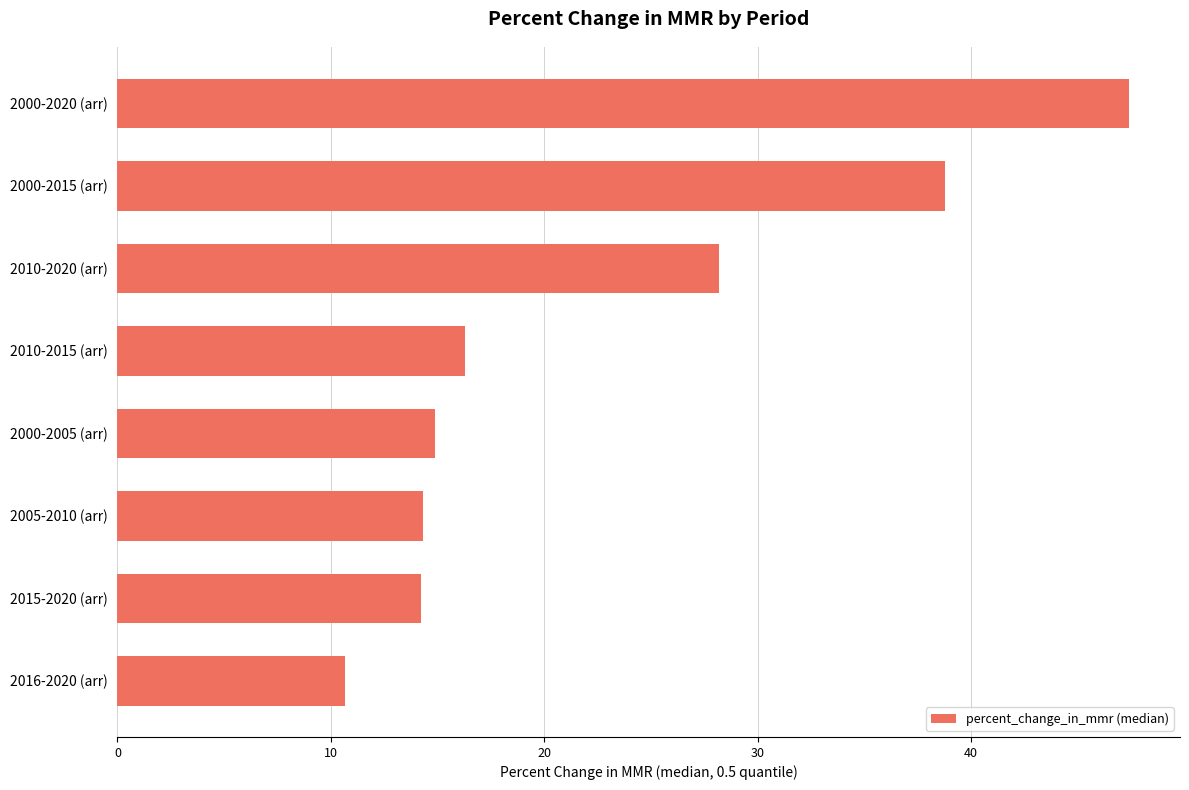

What is the approximate value at 2000-2005 (arr)?

14.9